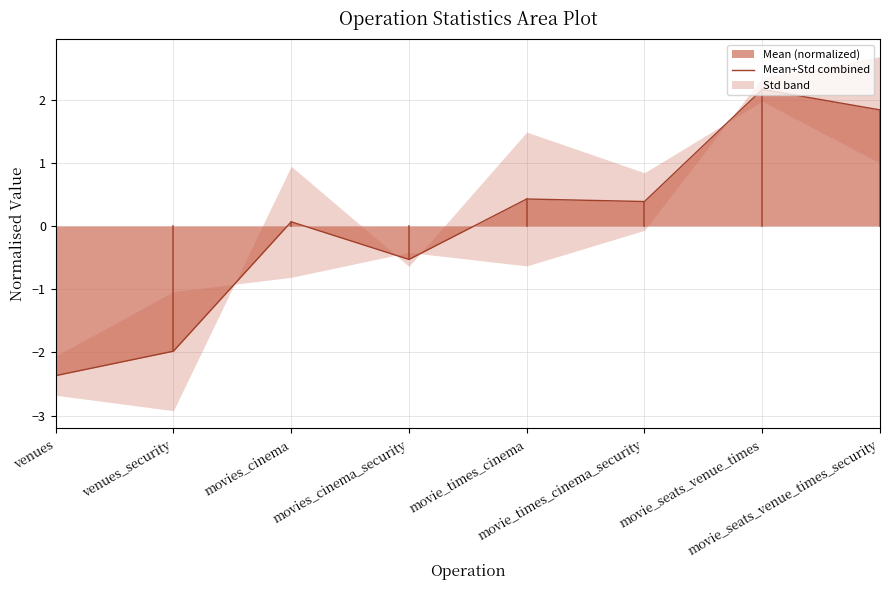

Where is the data nearest to the value 0?

movies_cinema